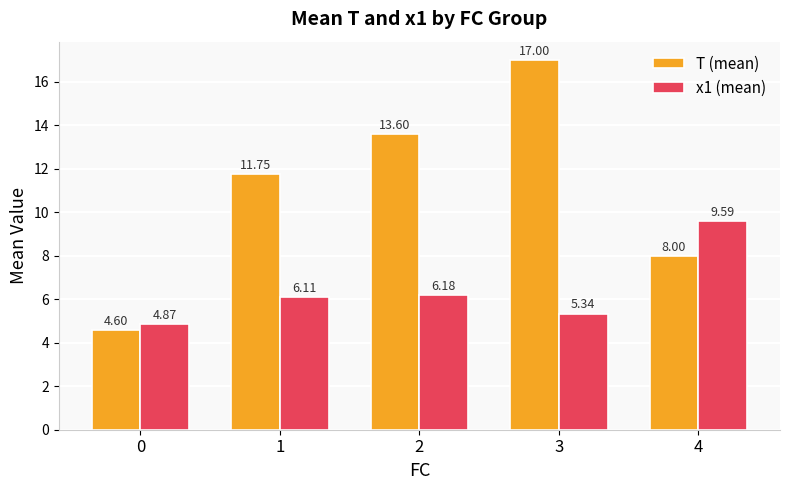

What is the difference between the highest and lowest values at 1?

5.6